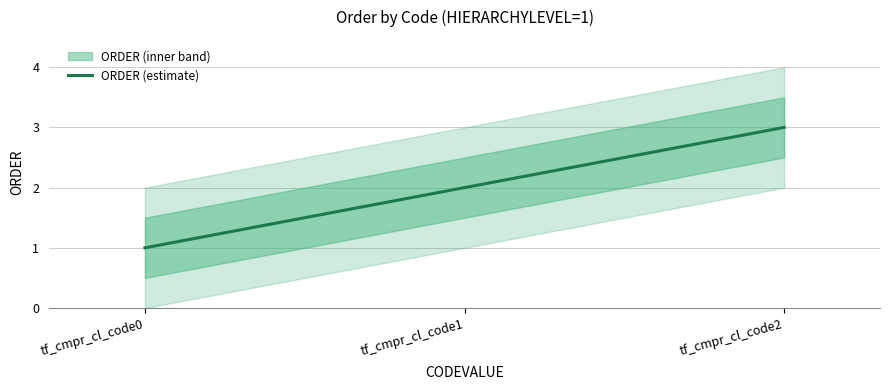

What is the change in value from tf_cmpr_cl_code1 to tf_cmpr_cl_code2?

+1